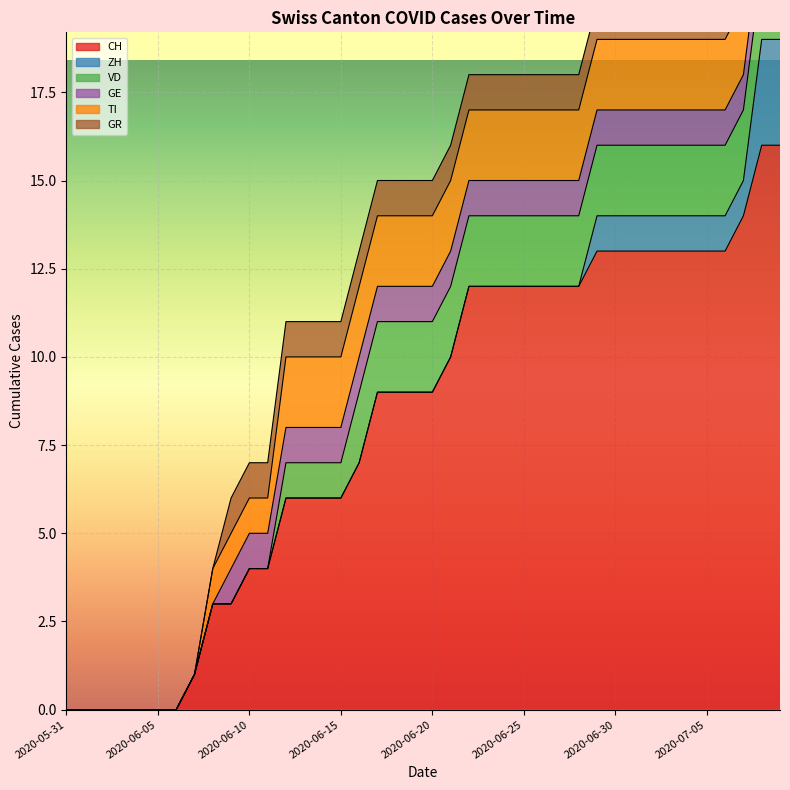

How many lines are shown in the chart?

6